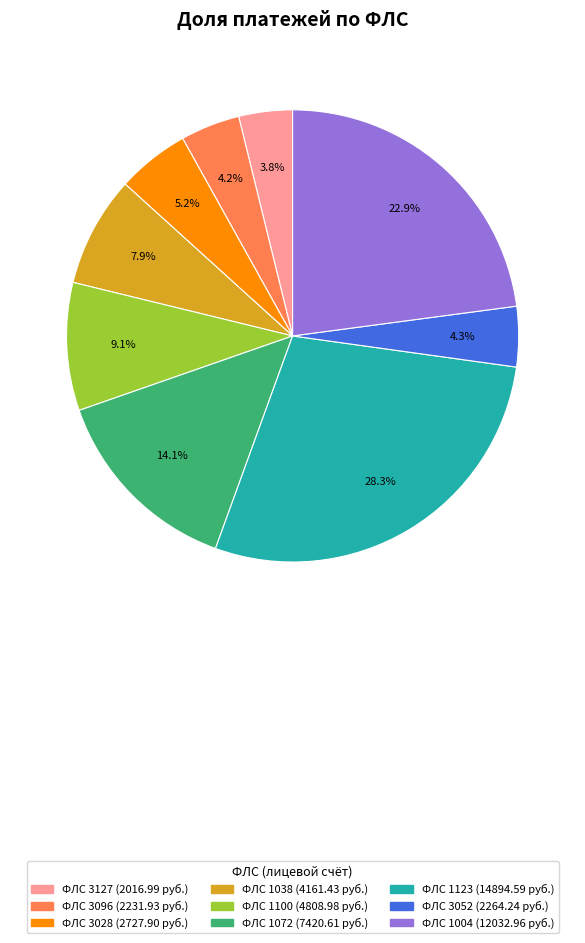

Which slice is the largest?

ФЛС 1123 (14894.59 руб.)